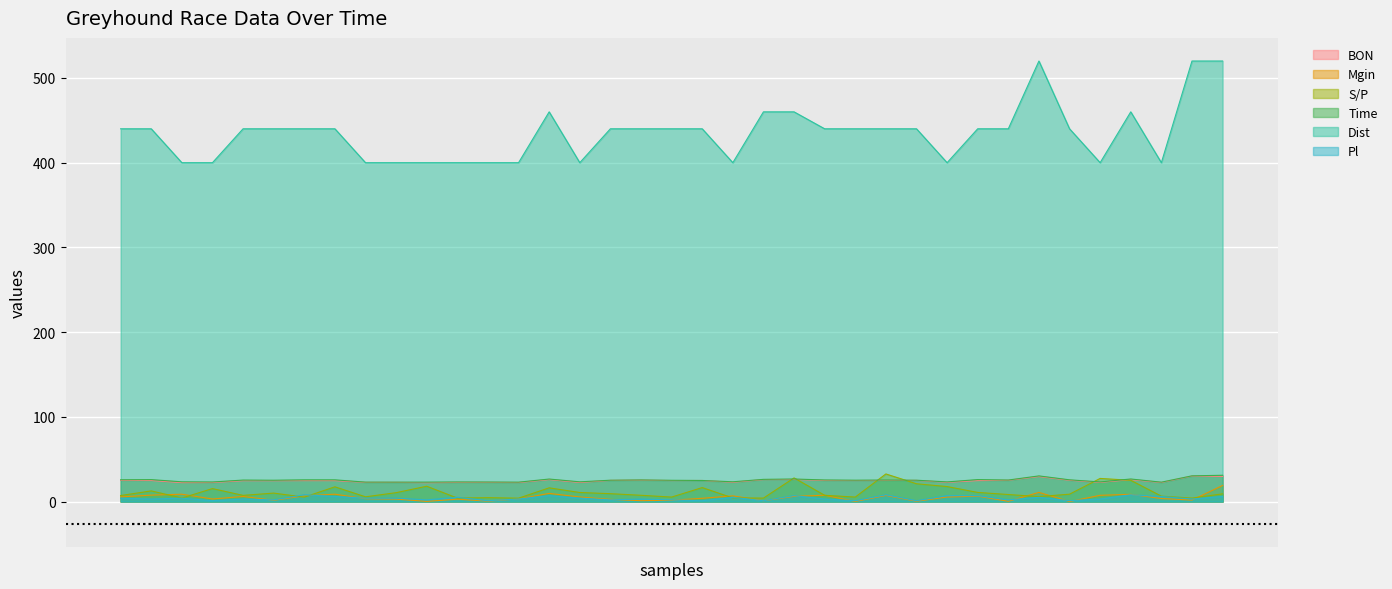

Which series has the largest total across all categories?

Dist